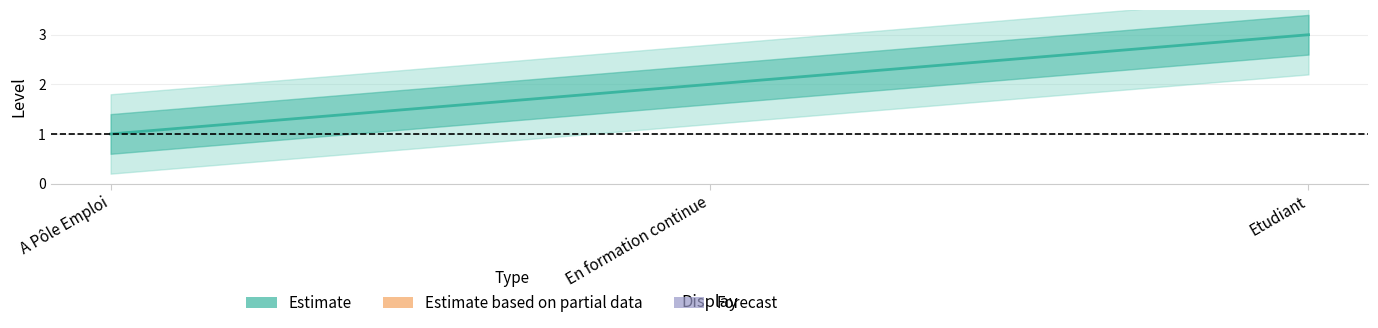

What is the ratio of the value at En formation continue to the value at A Pôle Emploi?

2.0